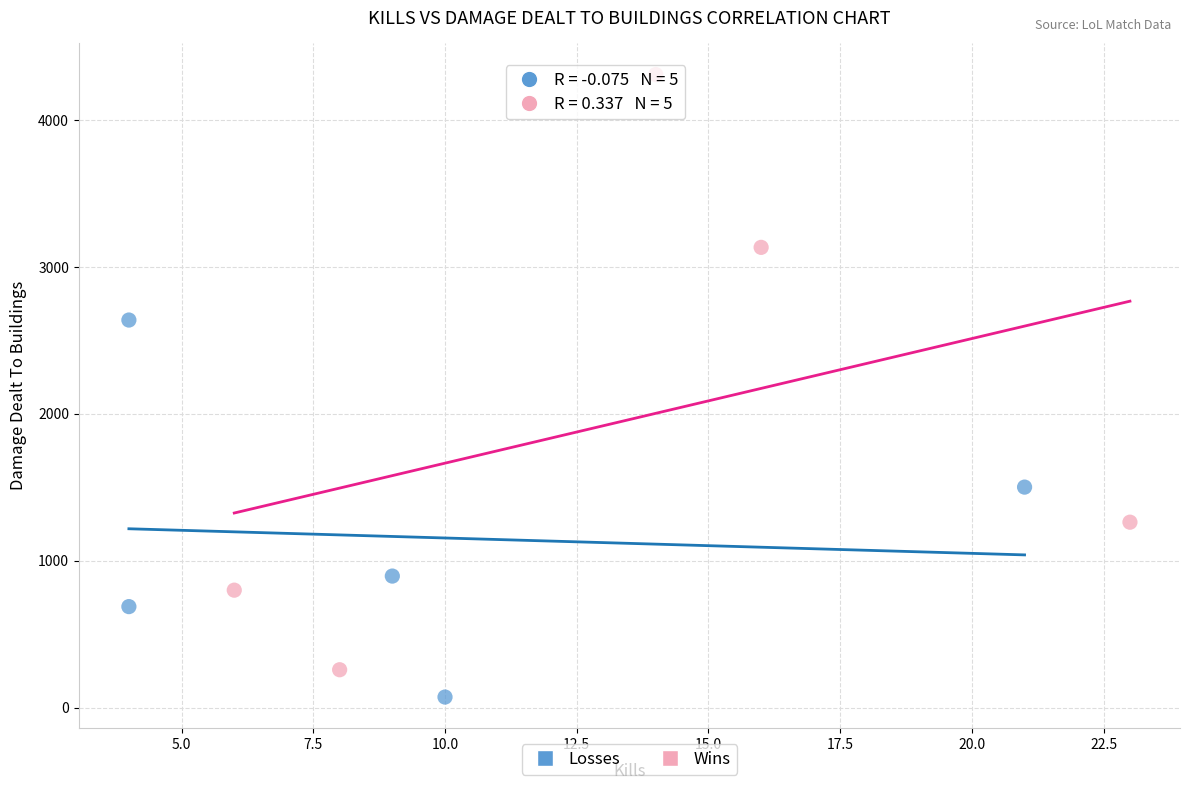

Which series reaches the maximum Y coordinate?

Wins